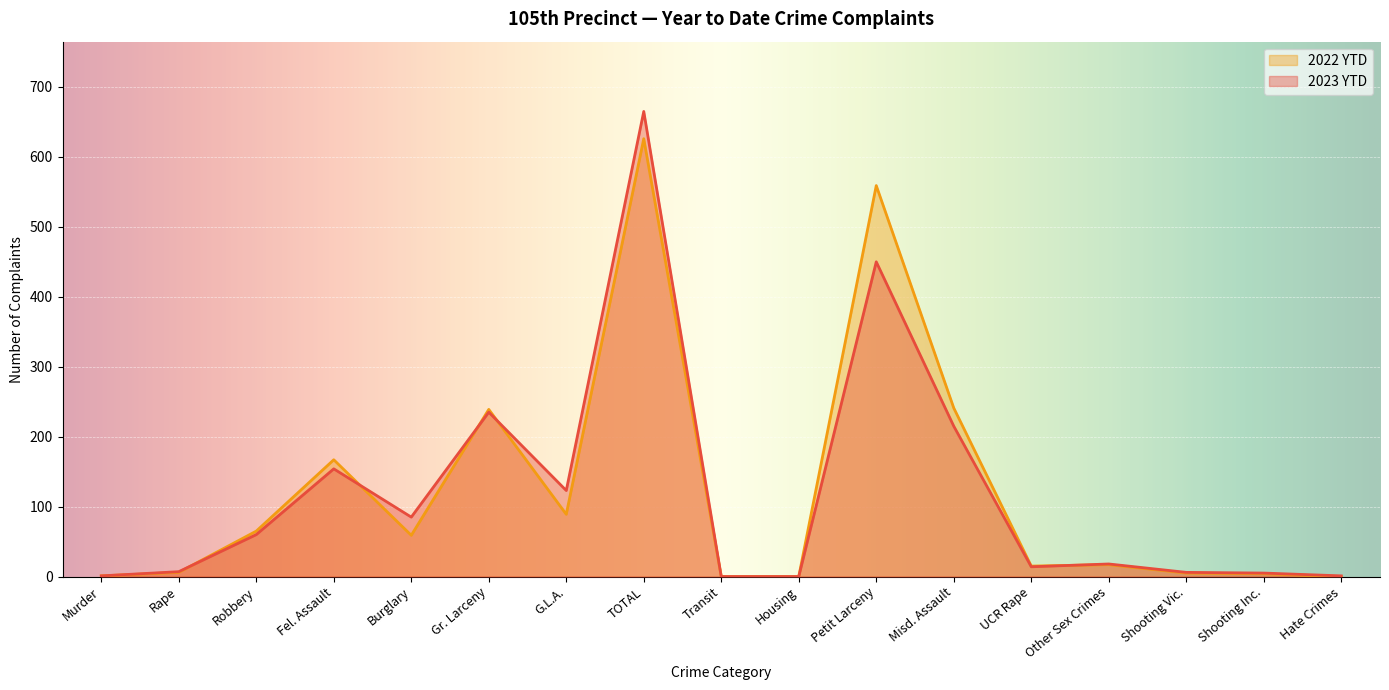

Reading left to right, transcribe all the data shown in this chart.

2023 YTD: 1	7	60	154	85	235	123	665	0	0	450	215	14	18	6	5	1
2022 YTD: 1	6	65	167	59	239	89	626	0	0	559	241	15	17	5	4	0